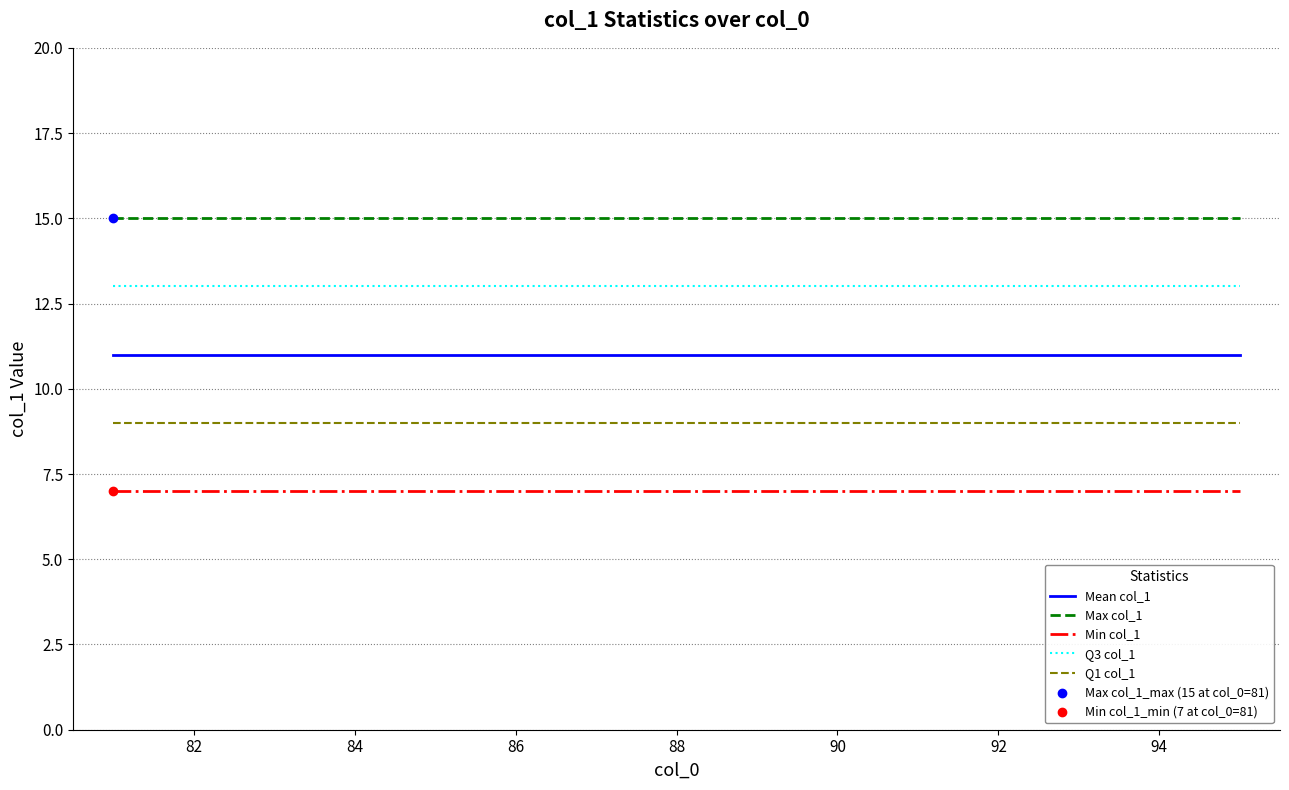

Which series has the largest total across all categories?

Max col_1